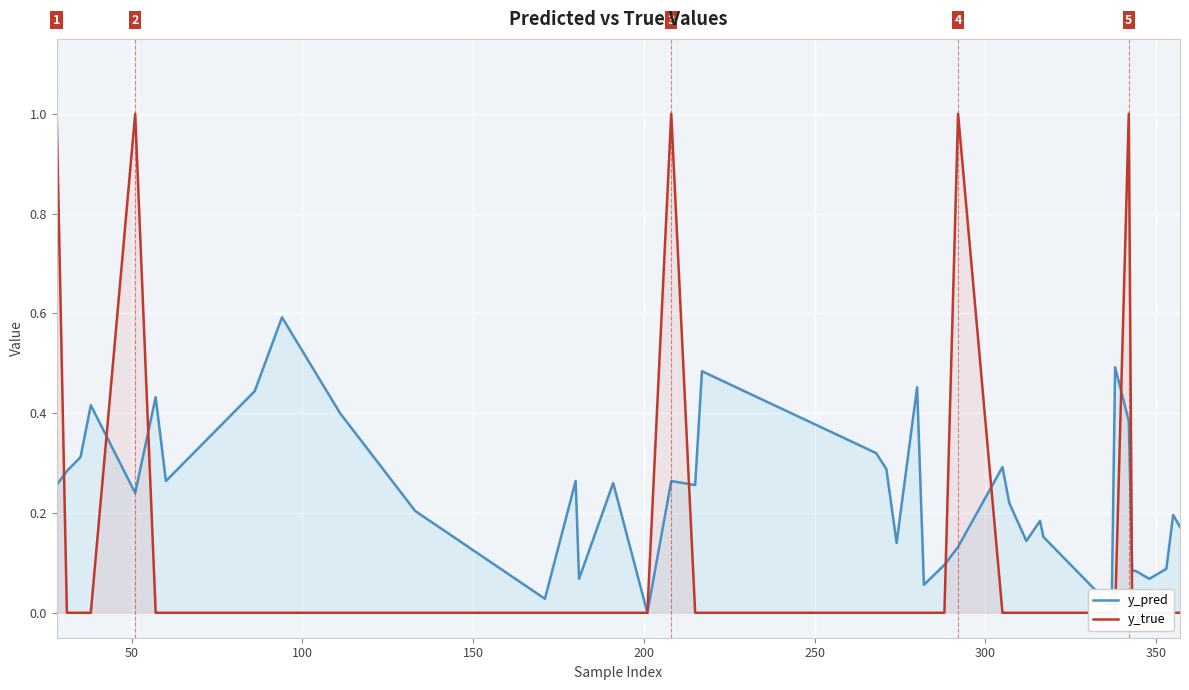

What is the value of the y_pred point at the 13th from the left?

0.3